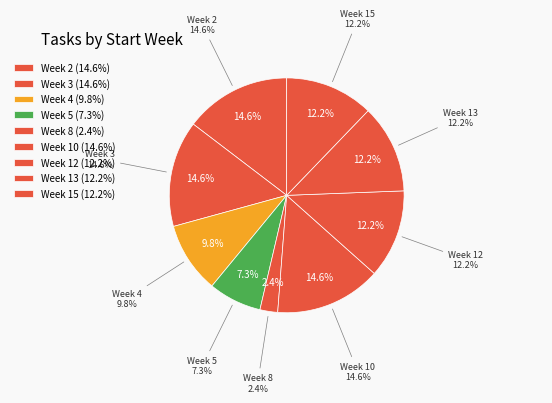

Which slice is the smallest?

8